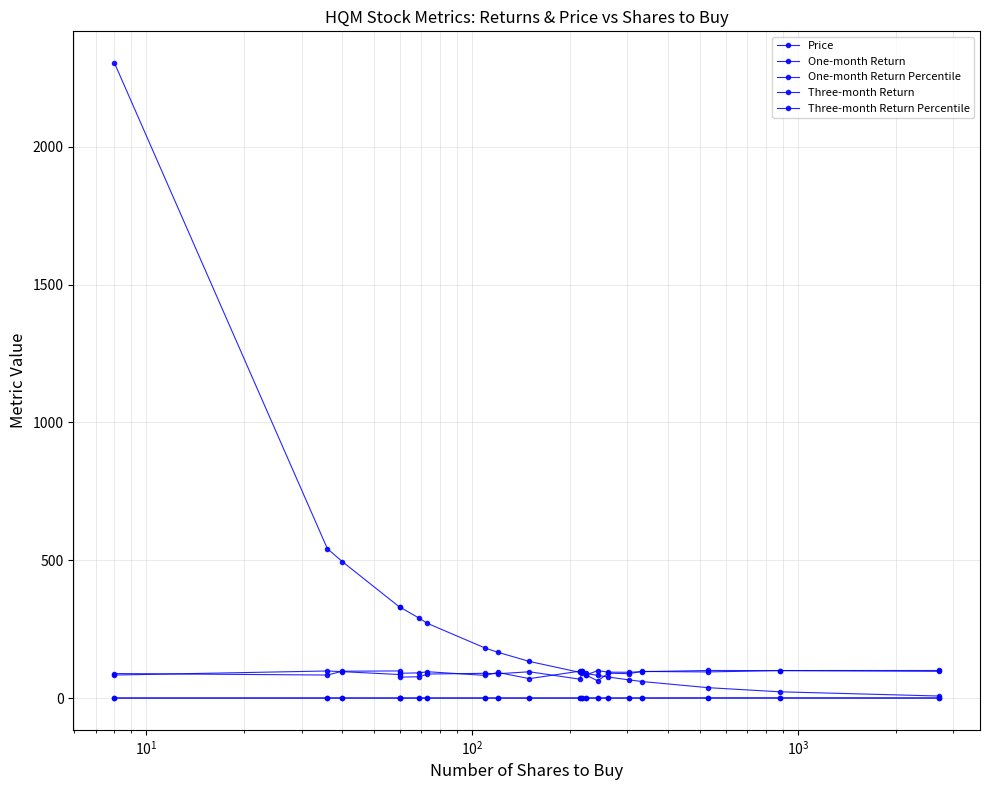

Where is the first local maximum for Three-month Return?

$\mathdefault{10^{2}}$